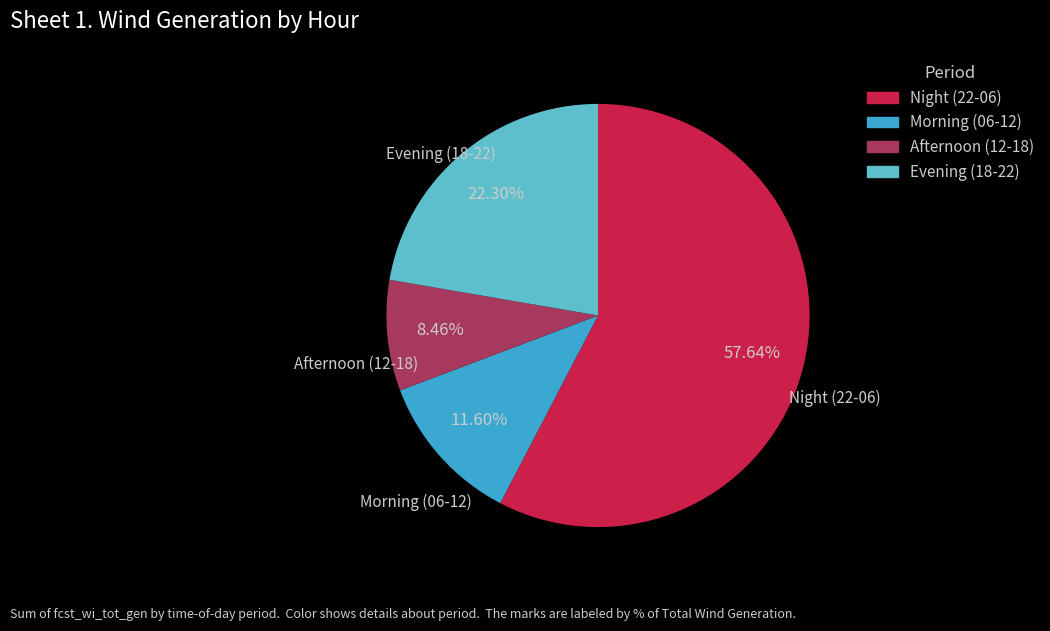

Does any single category account for the majority?

Yes